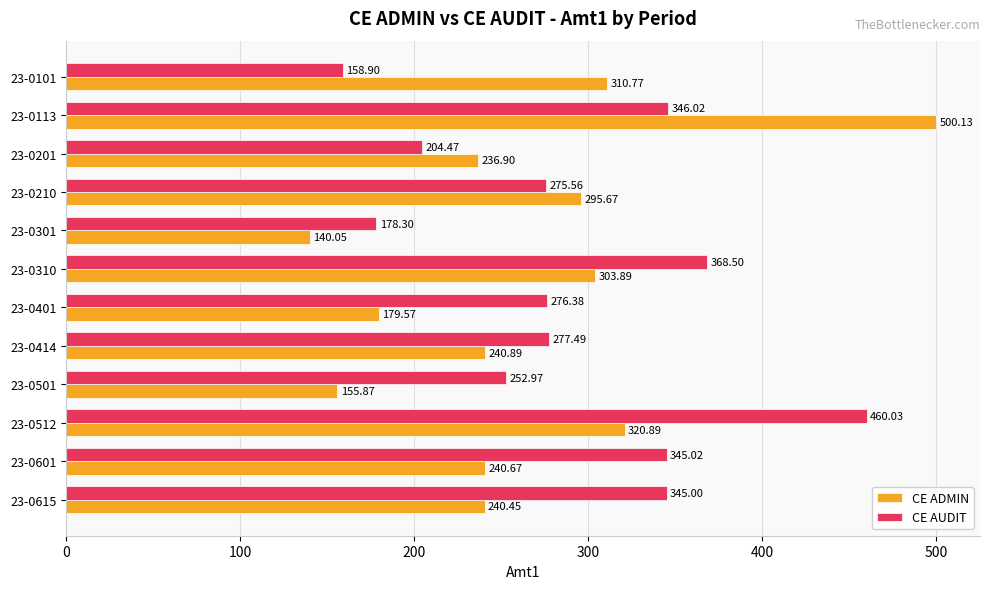

What is the sum of all CE AUDIT values?

3488.6